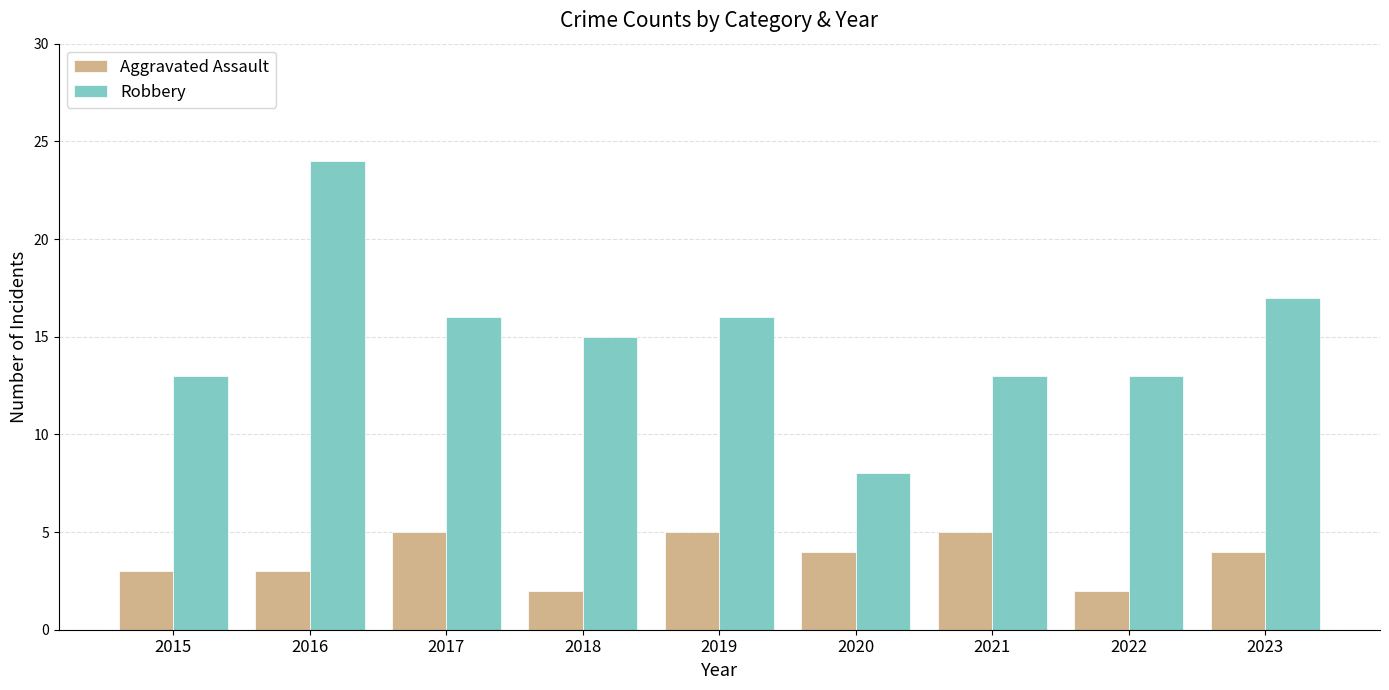

The value of Aggravated Assault at 2015 is 3. True or false?

True